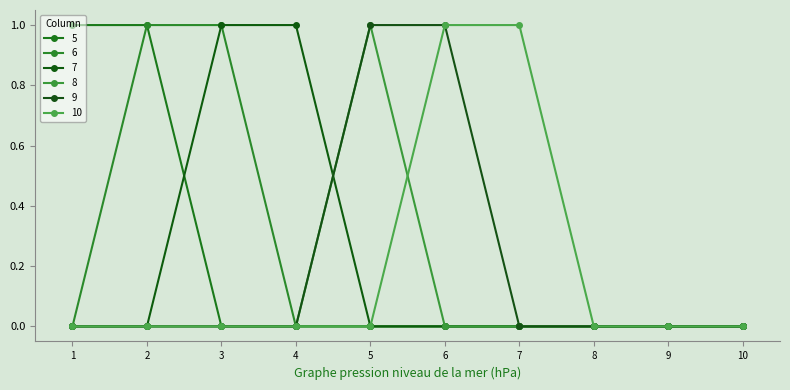

Does the chart display data point markers on the line(s)?

Yes